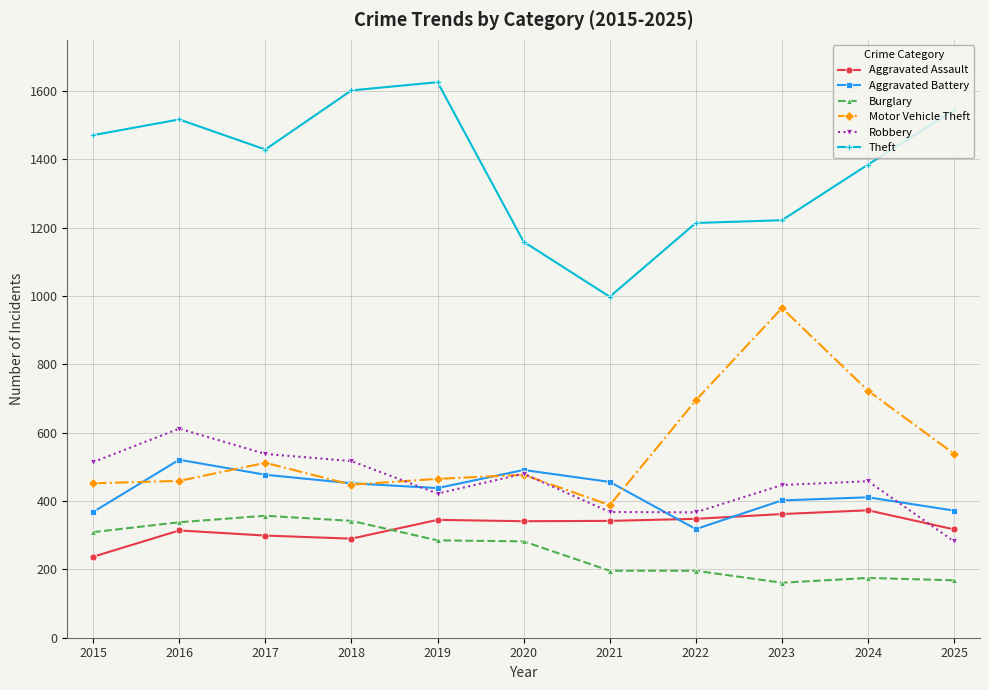

List the series in order of their peak value, lowest first.

Burglary, Aggravated Assault, Aggravated Battery, Robbery, Motor Vehicle Theft, Theft